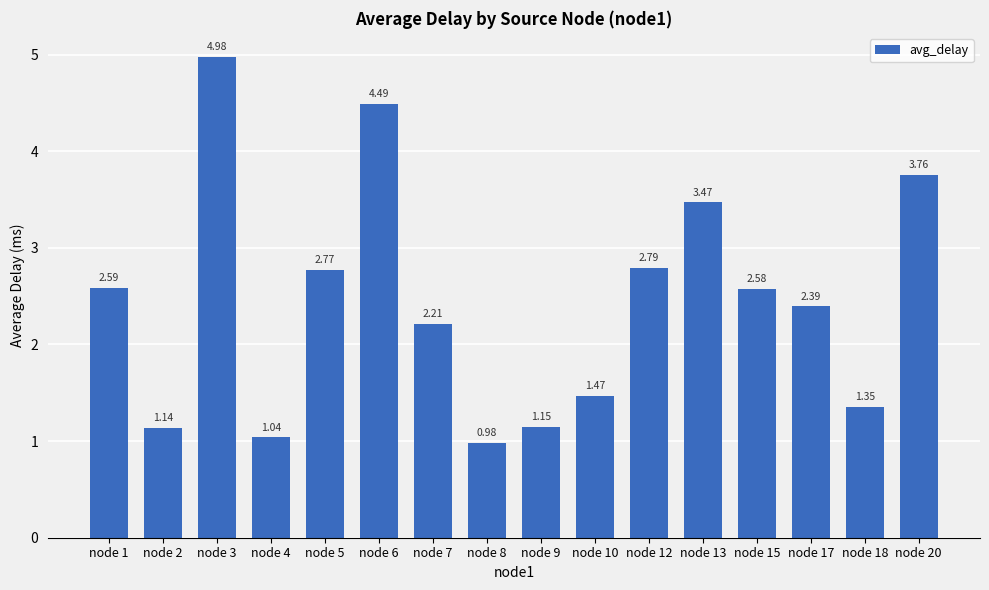

List the labels in order of value, smallest first.

node 8, node 4, node 2, node 9, node 18, node 10, node 7, node 17, node 15, node 1, node 5, node 12, node 13, node 20, node 6, node 3